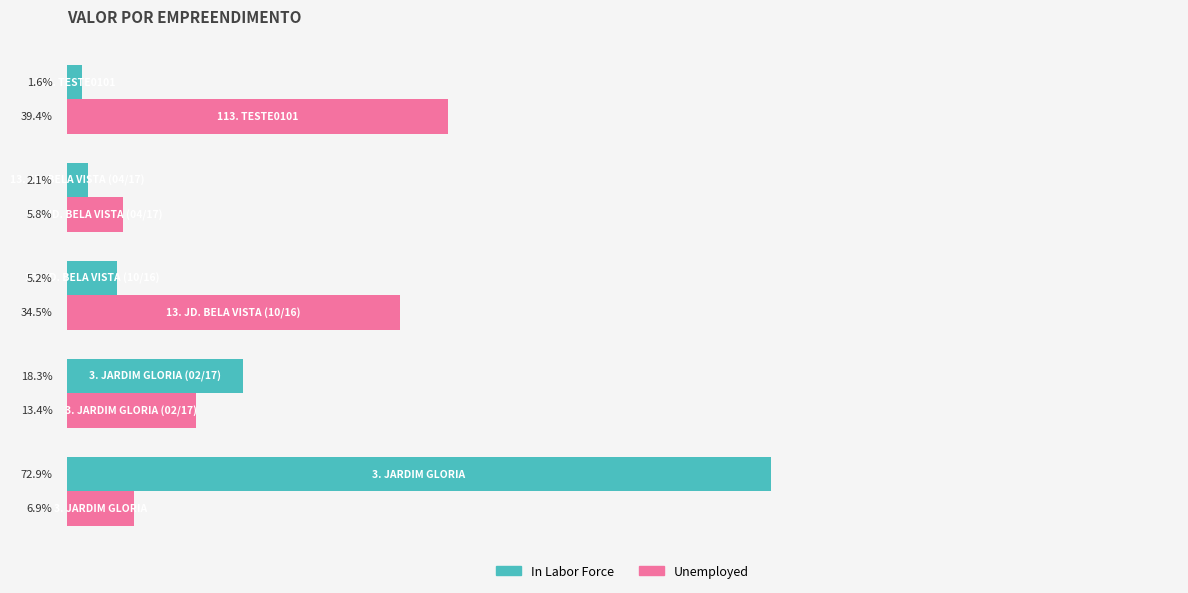

List the series in order of their peak value, highest first.

In Labor Force, Unemployed